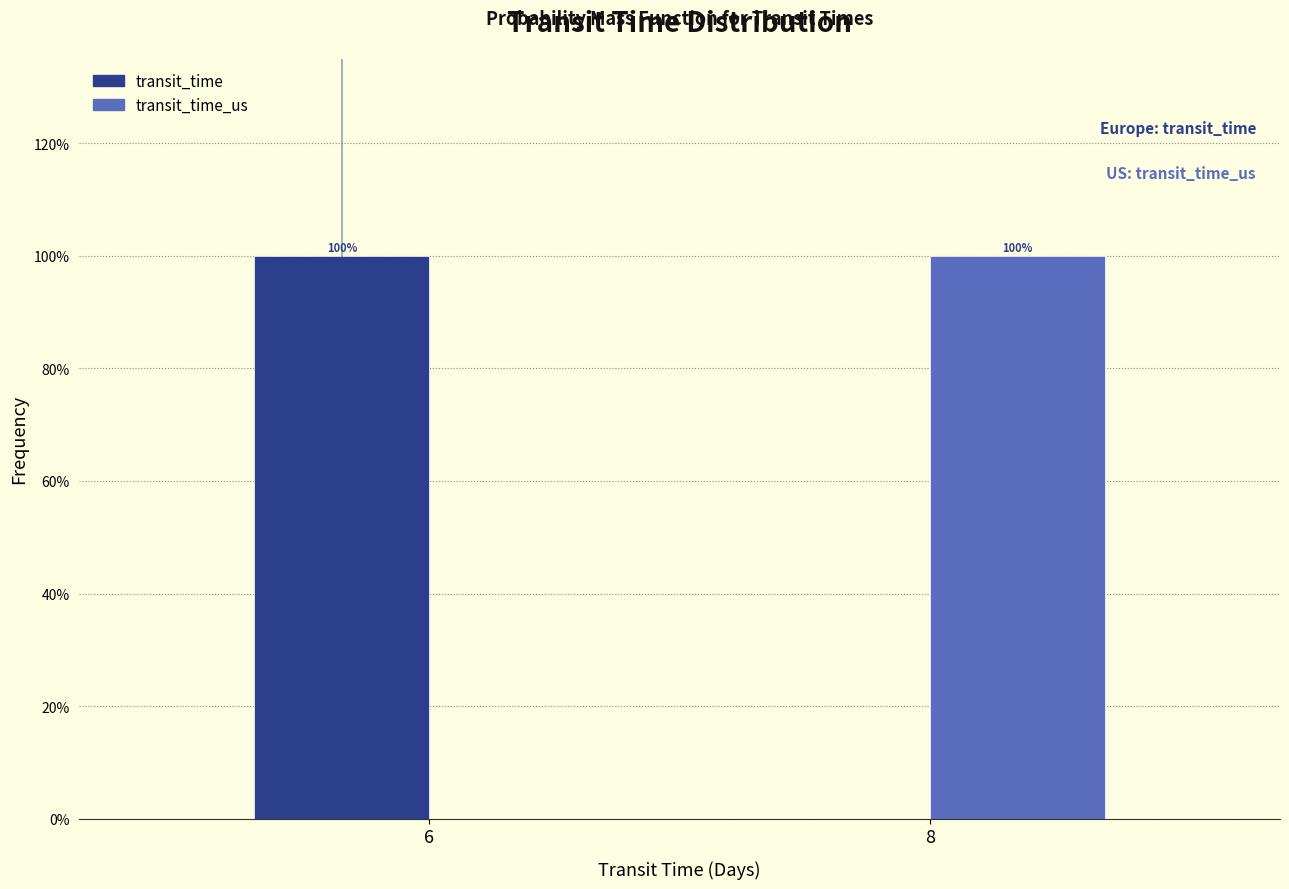

Reading left to right, transcribe all the data shown in this chart.

transit_time: 6=100	8=0
transit_time_us: 6=0	8=100